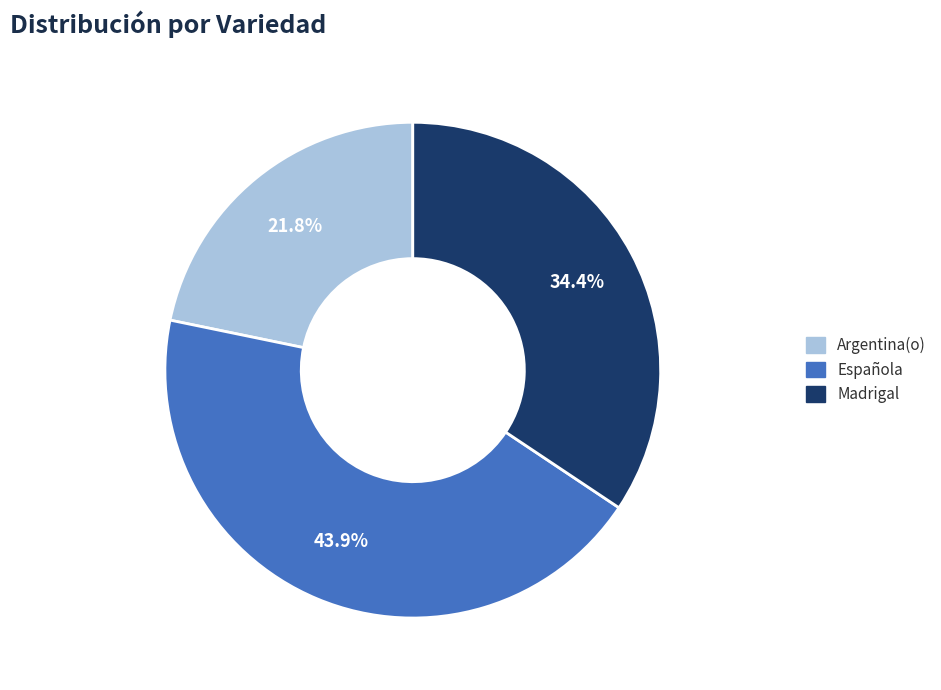

Approximately how many times larger is the value at Madrigal compared to Española?

0.8